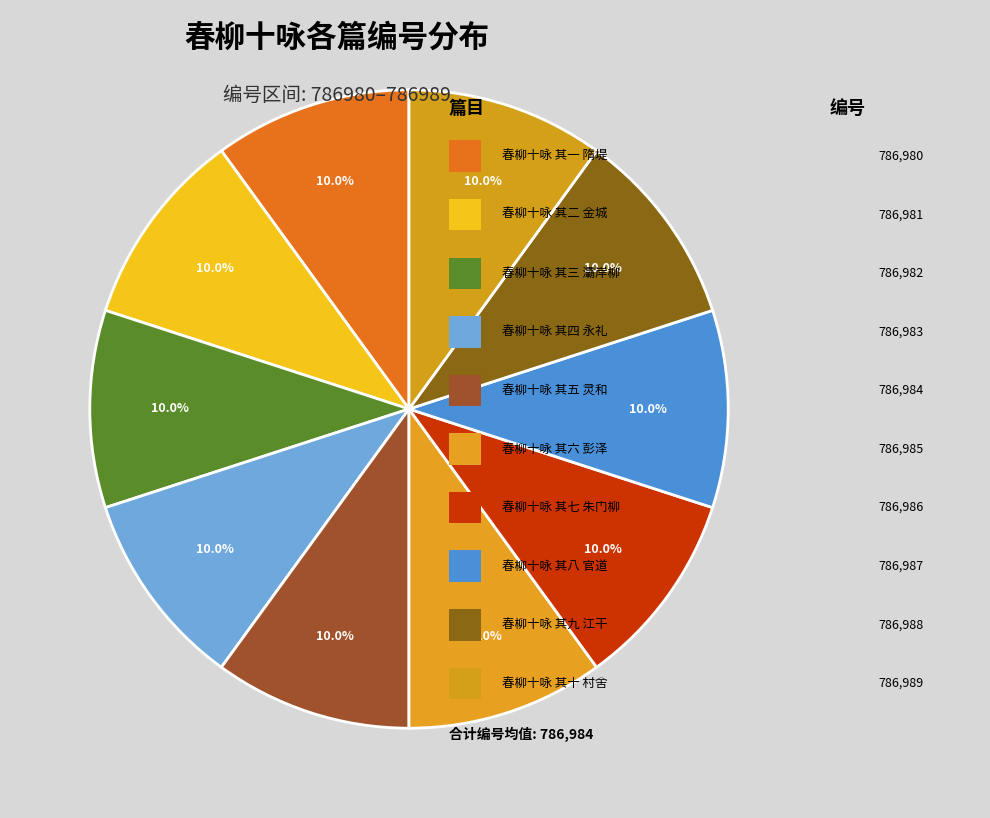

Which category has the biggest portion of the pie?

春柳十咏 其十 村舍